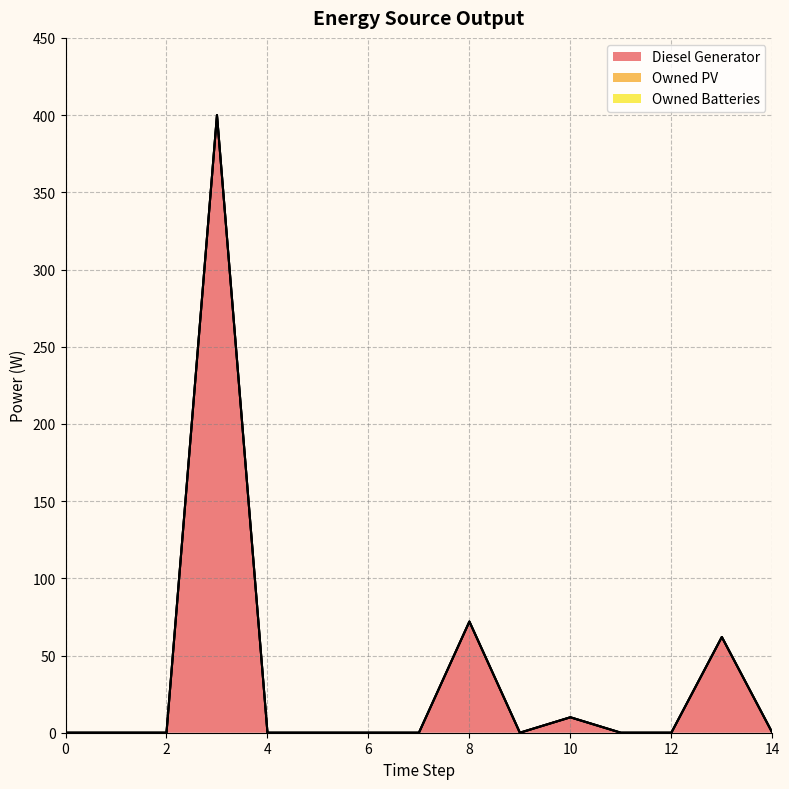

Reading left to right, extract all data points from this chart.

Diesel Generator: 0=0	1=0	2=0	3=400	4=0	5=0	6=0	7=0	8=72	9=0	10=10	11=0	12=0	13=62	14=0
Owned PV: 0=0	1=0	2=0	3=0	4=0	5=0	6=0	7=0	8=0	9=0	10=0	11=0	12=0	13=0	14=0
Owned Batteries: 0=0	1=0	2=0	3=0	4=0	5=0	6=0	7=0	8=0	9=0	10=0	11=0	12=0	13=0	14=0